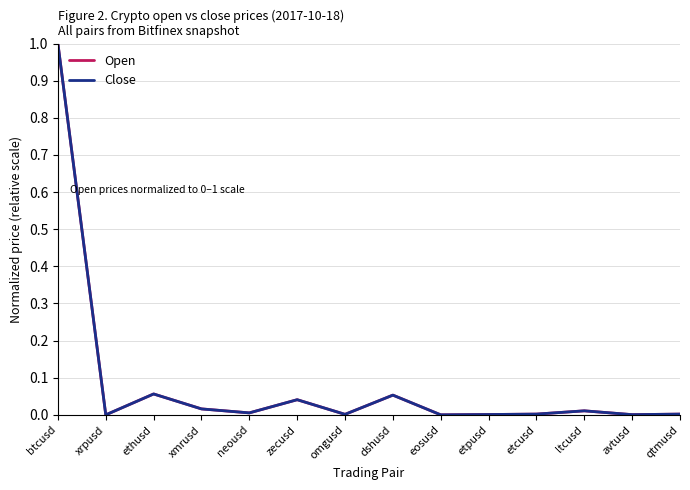

At which label does Open reach its peak?

btcusd